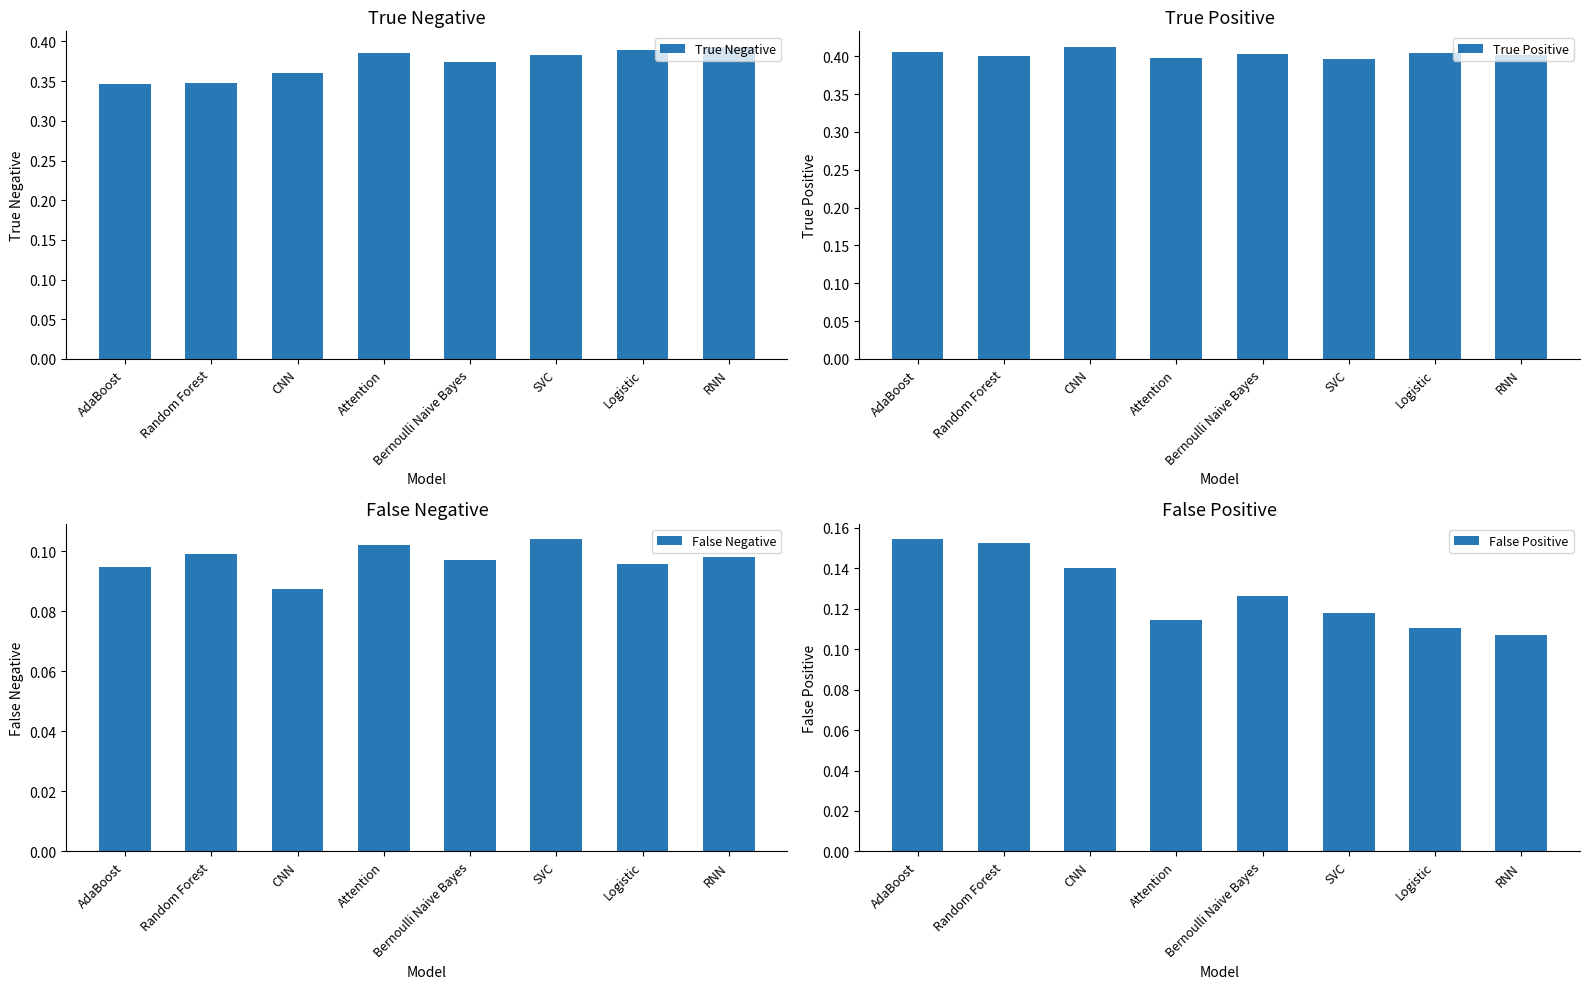

How many groups of bars are there?

8